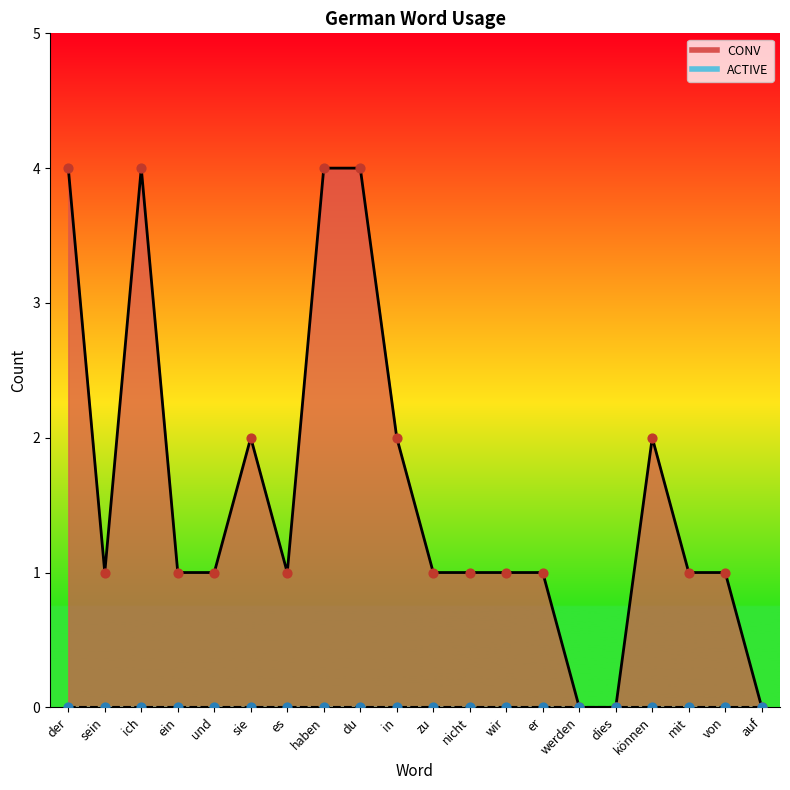

What is the change in value from dies to von?

+1